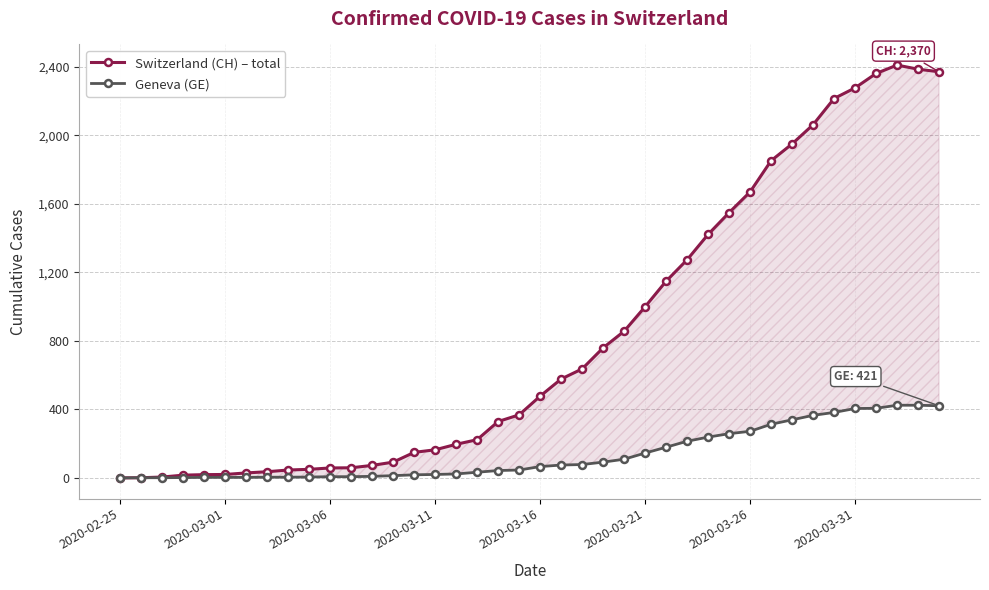

Reading left to right, transcribe all the data shown in this chart.

Switzerland (CH) – total: 0	1	5	16	19	20	29	36	46	50	58	59	73	92	149	164	196	223	329	368	477	577	636	759	856	999	1148	1273	1421	1548	1669	1851	1949	2061	2214	2276	2360	2409	2385	2370
Geneva (GE): 0	1	1	2	3	3	3	4	4	5	7	7	9	13	18	20	23	33	43	46	66	75	78	92	109	145	179	214	238	258	272	313	339	365	382	405	406	424	424	421